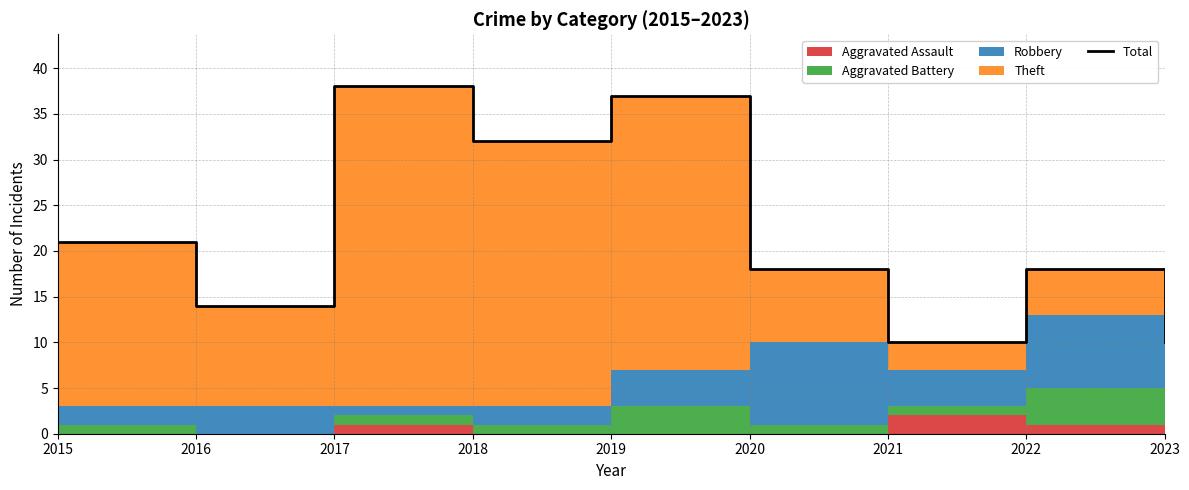

Reading left to right, what are all the values shown in this chart?

2015=21	2016=14	2017=38	2018=32	2019=37	2020=18	2021=10	2022=18	2023=10